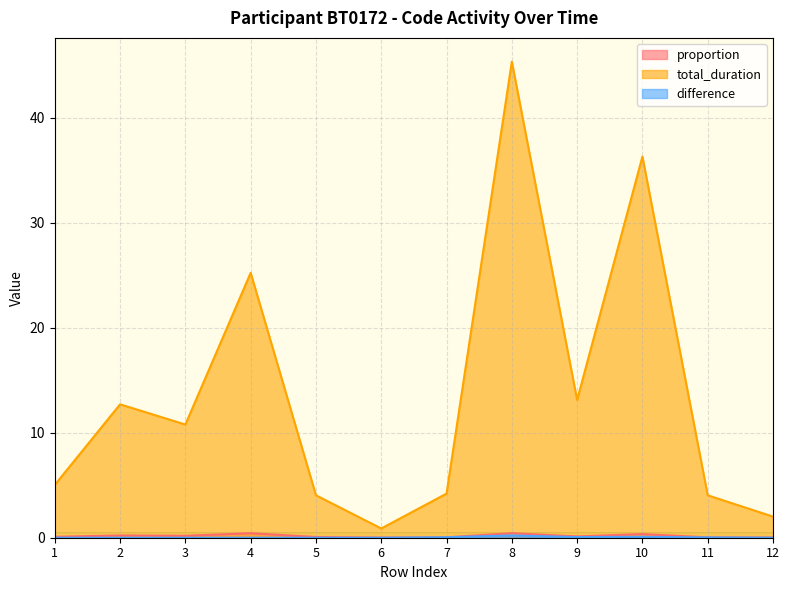

What is the lowest value of the total_duration series?

0.9